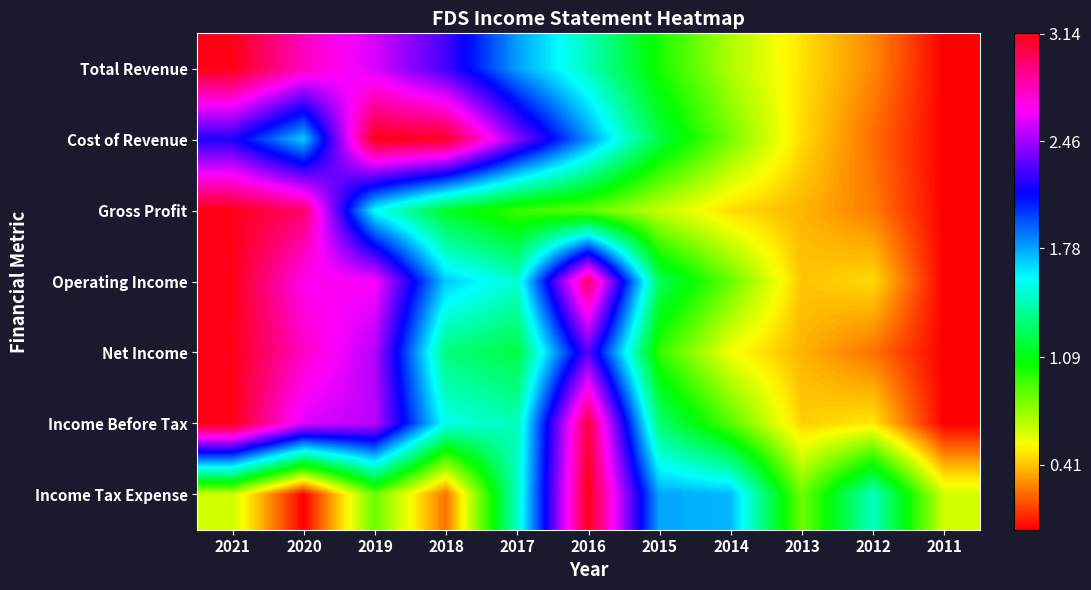

Reading left to right, transcribe all the data shown in this chart.

Total Revenue: 2021=3.1	2020=2.8	2019=2.6	2018=2.3	2017=1.8	2016=1.5	2015=1.0	2014=0.7	2013=0.5	2012=0.3	2011=0.0
Cost of Revenue: 2021=2.2	2020=1.7	2019=3.1	2018=3.1	2017=2.4	2016=1.8	2015=1.2	2014=0.8	2013=0.5	2012=0.2	2011=0.0
Gross Profit: 2021=3.1	2020=3.0	2019=1.6	2018=1.1	2017=0.9	2016=0.9	2015=0.7	2014=0.5	2013=0.4	2012=0.3	2011=0.0
Operating Income: 2021=3.1	2020=2.7	2019=2.7	2018=1.7	2017=1.5	2016=3.0	2015=1.2	2014=0.9	2013=0.4	2012=0.5	2011=0.0
Net Income: 2021=3.1	2020=2.8	2019=2.5	2018=1.3	2017=1.2	2016=2.3	2015=1.0	2014=0.6	2013=0.4	2012=0.2	2011=0.0
Income Before Tax: 2021=3.1	2020=2.6	2019=2.5	2018=1.6	2017=1.4	2016=3.1	2015=1.3	2014=0.9	2013=0.4	2012=0.5	2011=0.0
Income Tax Expense: 2021=0.6	2020=0.0	2019=0.9	2018=0.2	2017=1.5	2016=3.1	2015=1.8	2014=1.7	2013=0.8	2012=1.5	2011=0.6